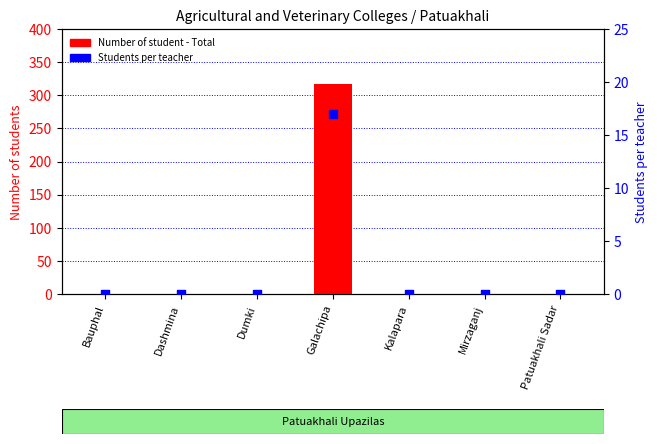

Which series has the largest Y range (max minus min)?

Number of student - Total